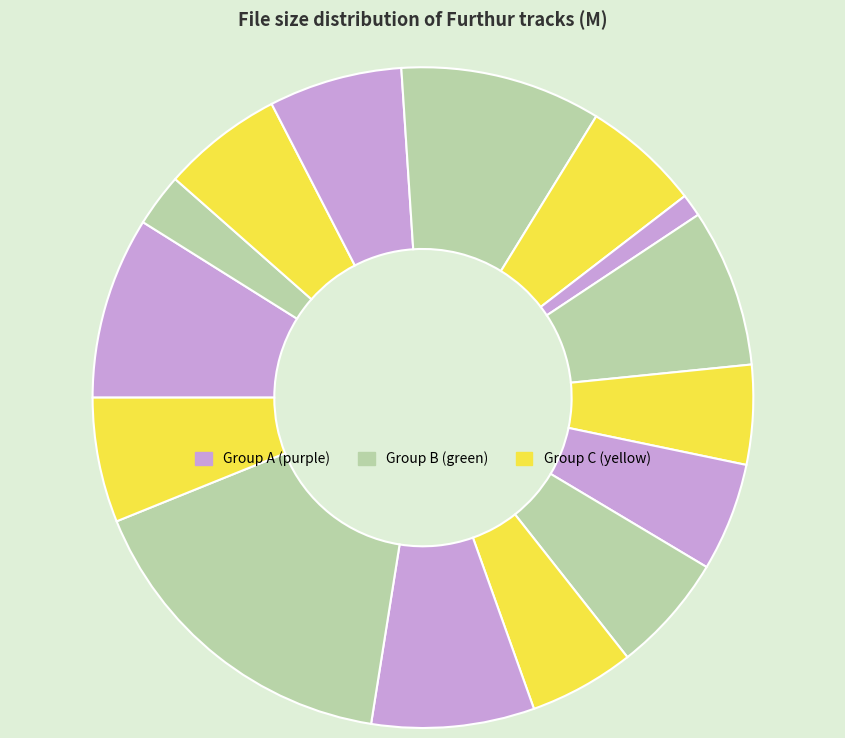

How many segments does this pie chart have?

15